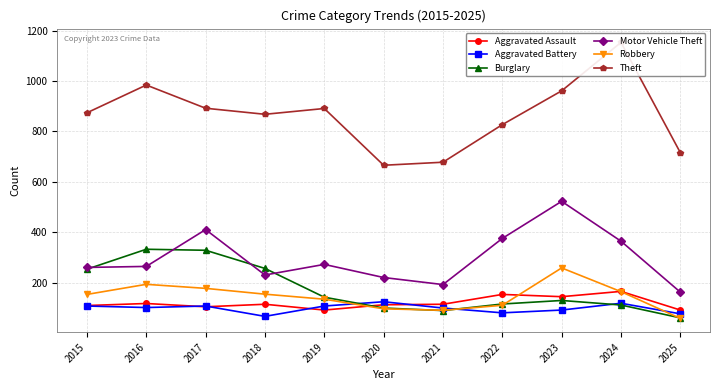

Reading left to right, what are all the values shown in this chart?

Aggravated Assault: 110	118	105	115	92	113	115	154	145	166	92
Aggravated Battery: 108	102	108	67	108	125	100	81	92	119	77
Burglary: 254	333	329	257	143	100	90	116	130	112	61
Motor Vehicle Theft: 261	265	411	231	273	221	193	376	523	365	163
Robbery: 154	194	178	155	135	97	91	111	259	165	59
Theft: 874	984	892	868	891	666	678	827	961	1153	716